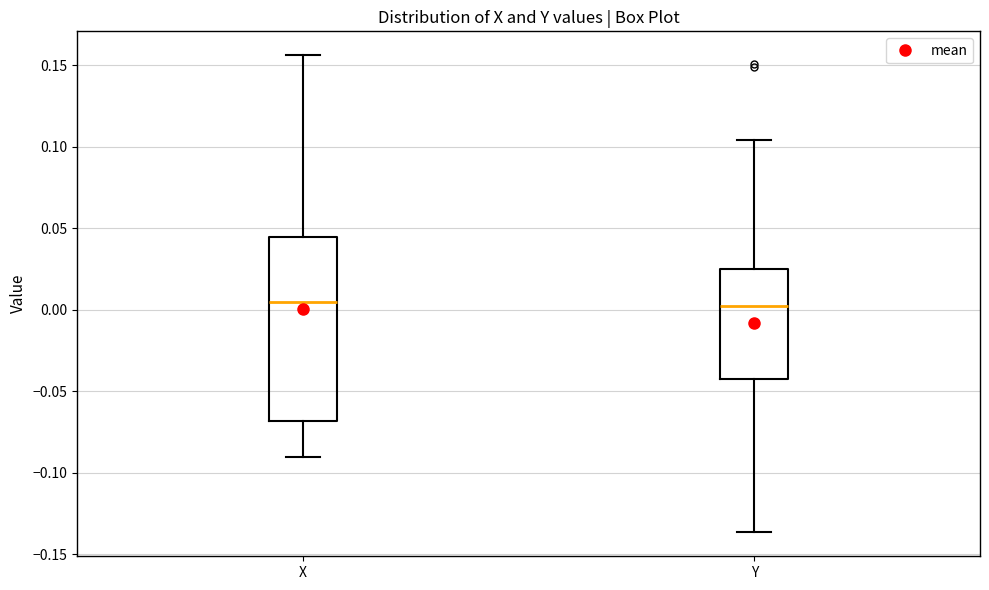

Reading left to right, transcribe this box plot: for each box, give where its median line is, the range the box spans, and where its two whiskers end, as read against the y-axis. The values are not printed on the chart, so give them approximately, as read against the axis.

X: median 0.005, box -0.070 to 0.045, whiskers -0.090 to 0.155
Y: median 0.000, box -0.040 to 0.025, whiskers -0.135 to 0.105